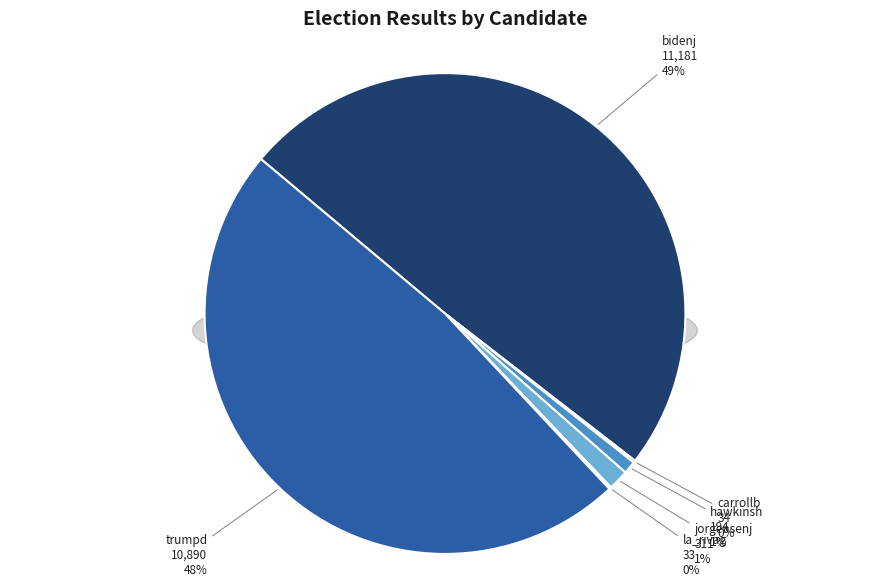

What is the change in value from jorgensenj to trumpd?

+10579